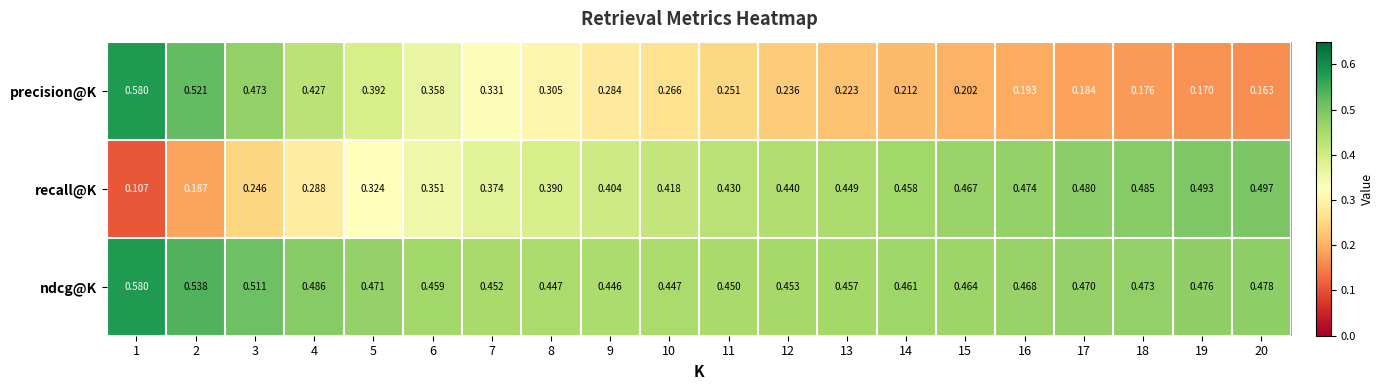

Which series changed the most between 15 and 20?

precision@K